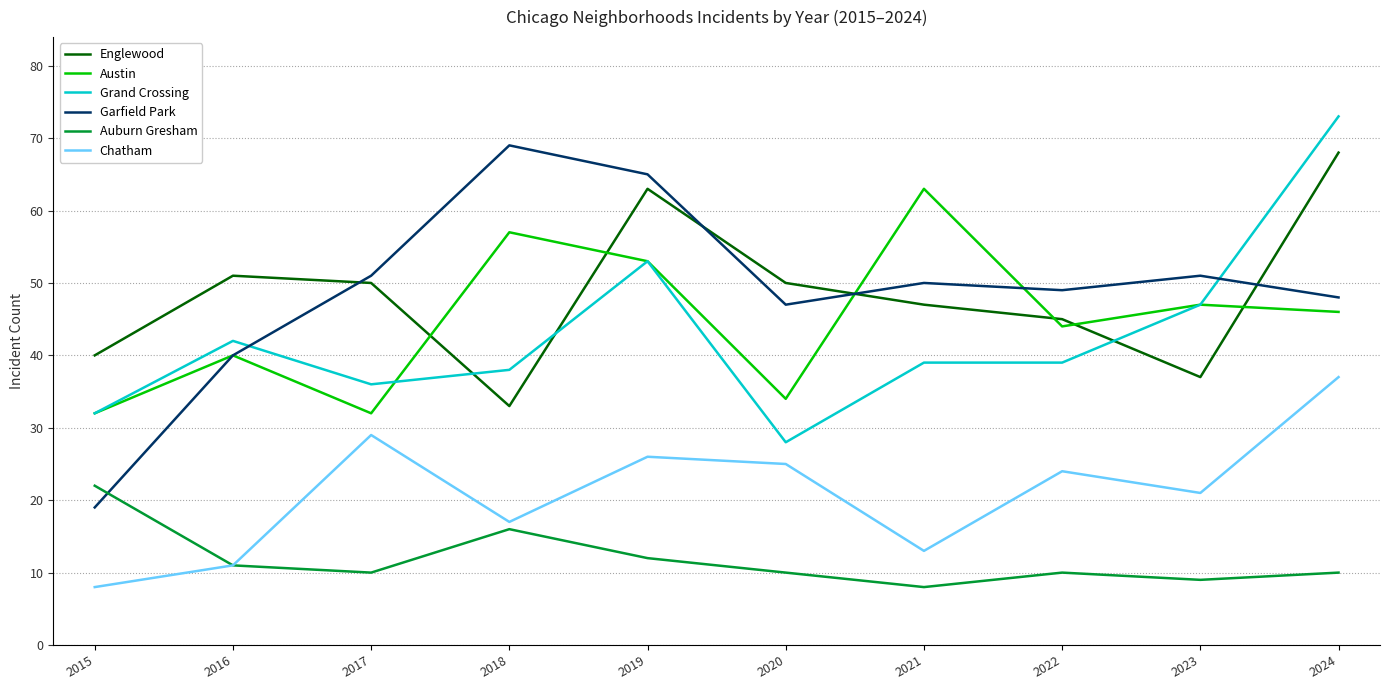

Is it true that Englewood equals 72 at 2021?

False